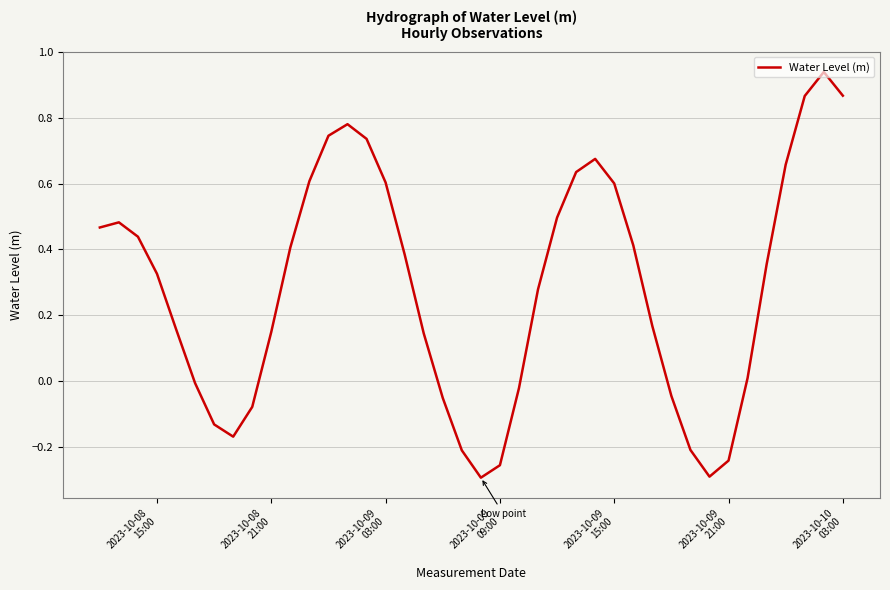

True or false: there are more than 1 points higher than both neighbors.

True